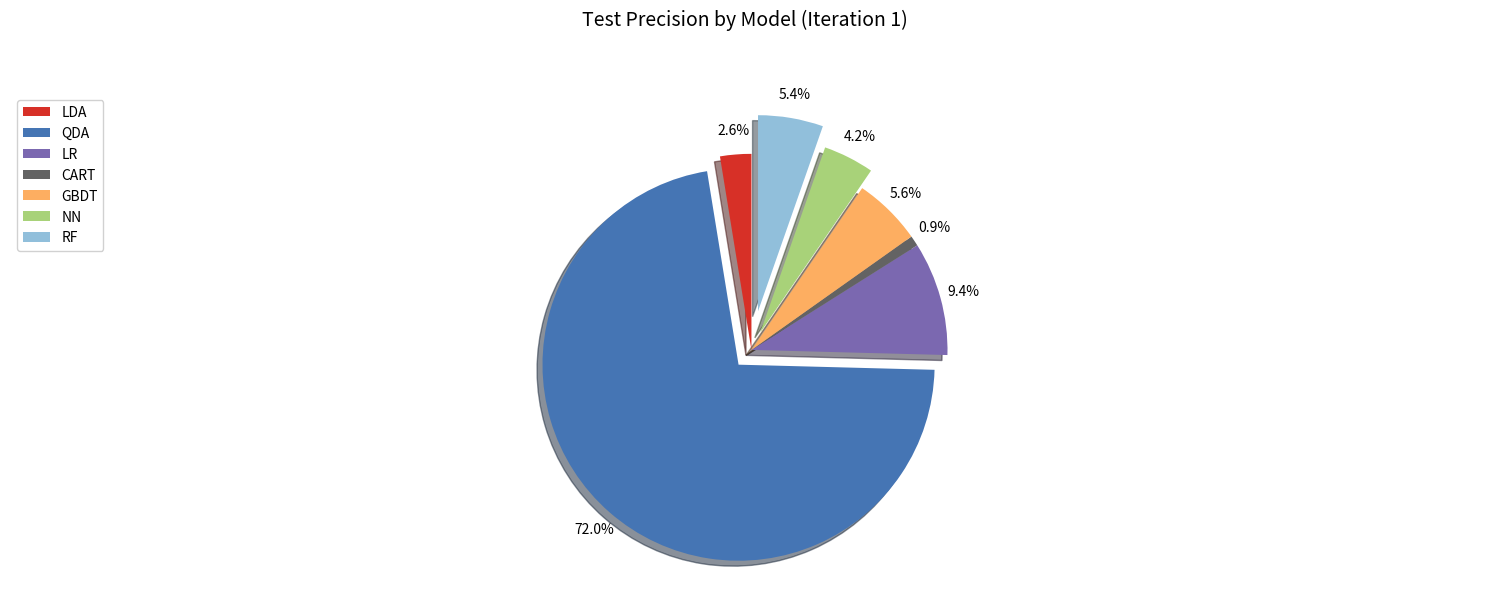

Is the sum of QDA and LR greater than half?

Yes